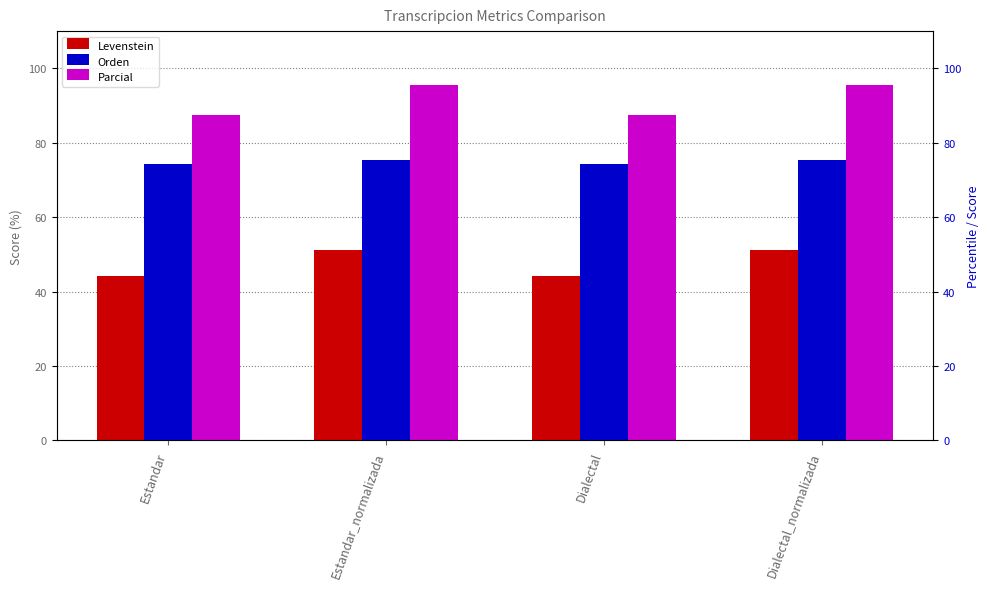

What is the sum of the Parcial values at Estandar and Dialectal_normalizada?

183.2